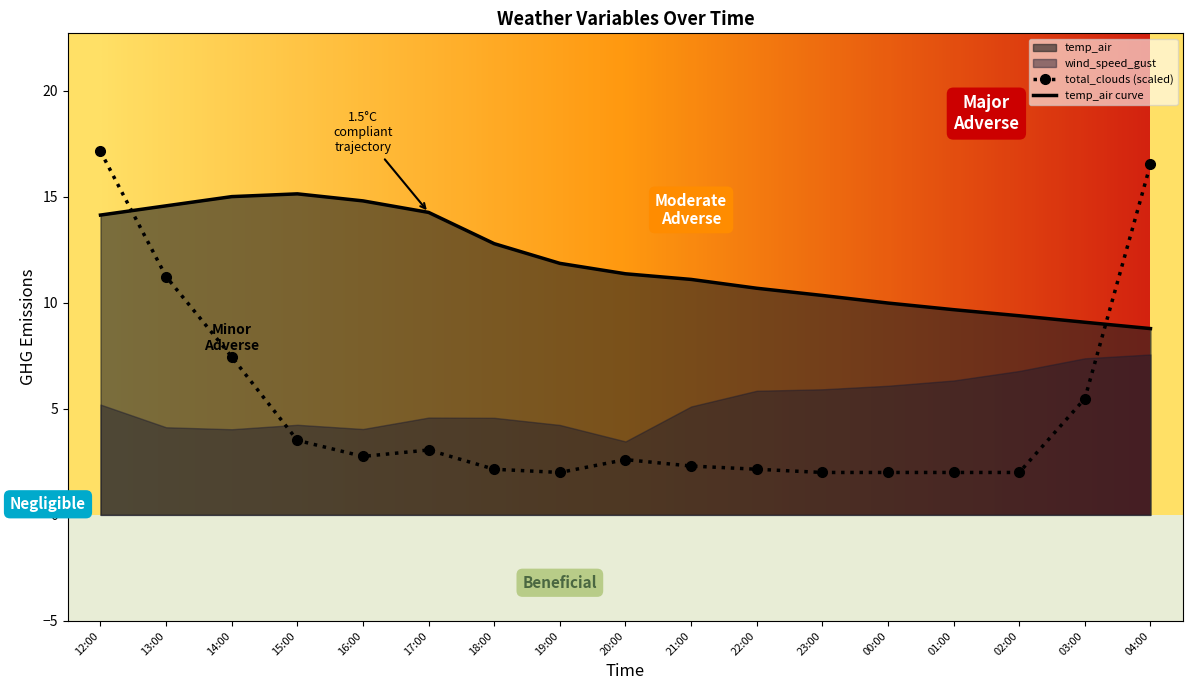

Is the value of total_clouds at 21:00 greater than the value of temp_air at 19:00?

No